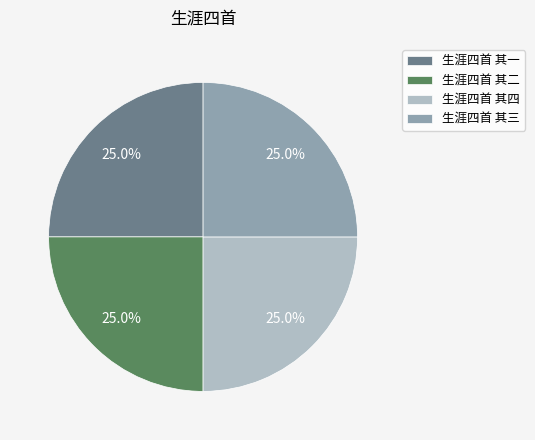

The 生涯四首 其二 slice represents 31% of the pie. True or false?

False